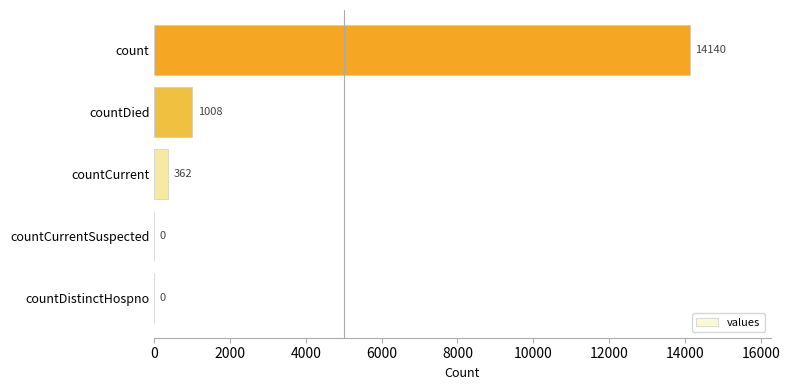

Count the number of categories in the chart.

5